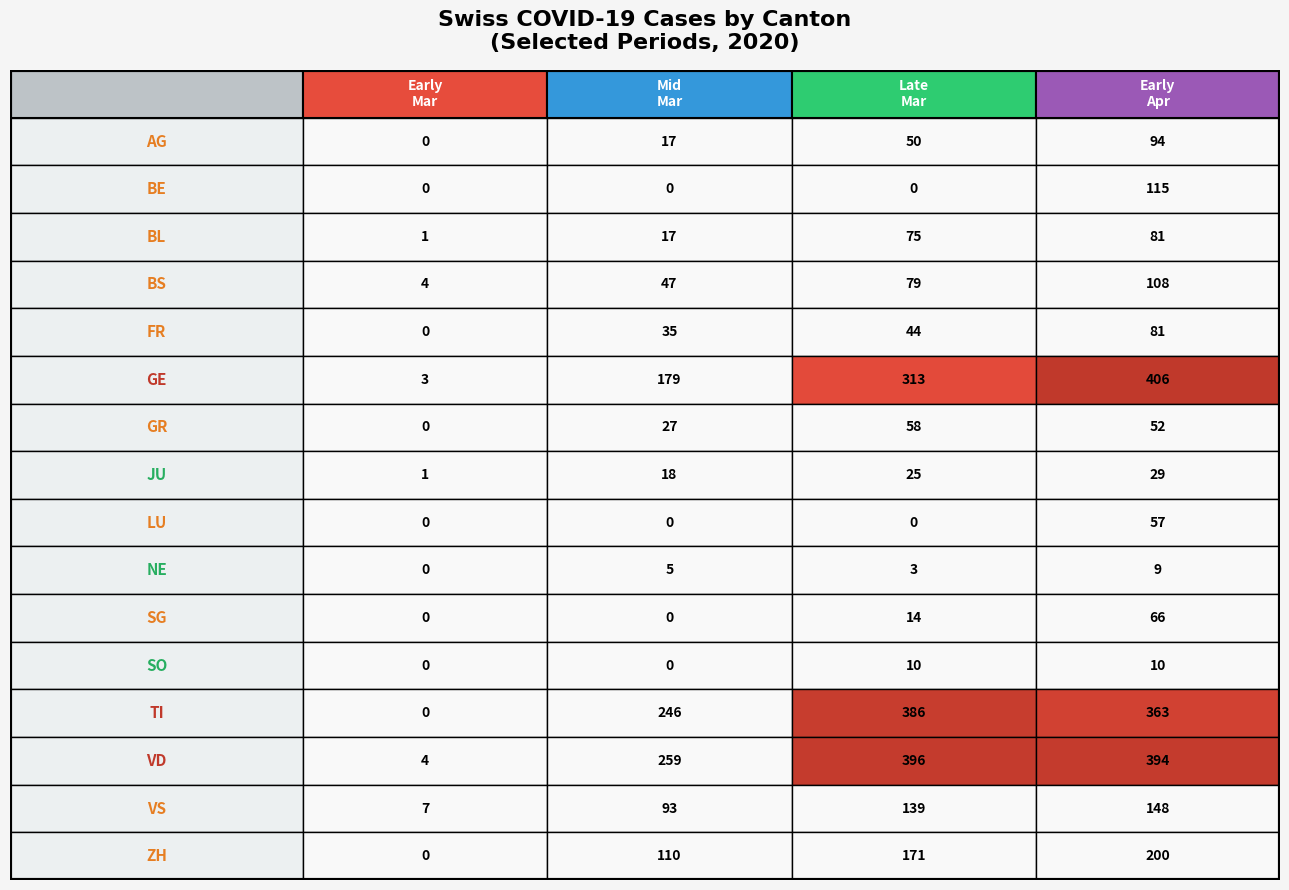

Reading left to right, extract all data points from this chart.

AG: 0=0	1=17	2=50	3=94
BE: 0=0	1=0	2=0	3=115
BL: 0=1	1=17	2=75	3=81
BS: 0=4	1=47	2=79	3=108
FR: 0=0	1=35	2=44	3=81
GE: 0=3	1=179	2=313	3=406
GR: 0=0	1=27	2=58	3=52
JU: 0=1	1=18	2=25	3=29
LU: 0=0	1=0	2=0	3=57
NE: 0=0	1=5	2=3	3=9
SG: 0=0	1=0	2=14	3=66
SO: 0=0	1=0	2=10	3=10
TI: 0=0	1=246	2=386	3=363
VD: 0=4	1=259	2=396	3=394
VS: 0=7	1=93	2=139	3=148
ZH: 0=0	1=110	2=171	3=200